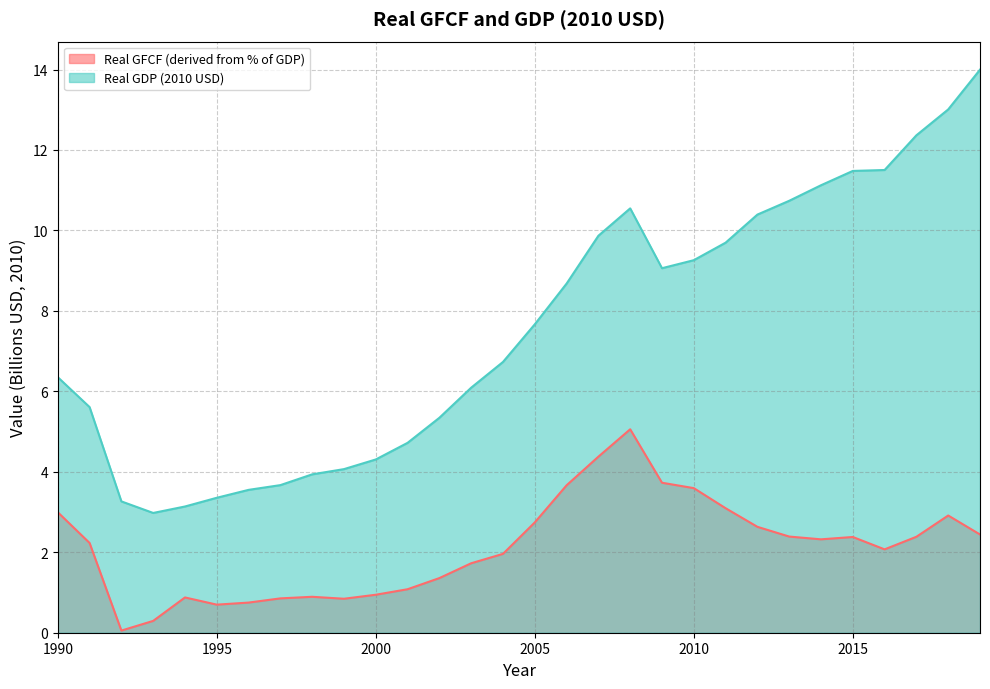

List the labels in order of Real GFCF (derived from % of GDP) value, largest first.

2008, 2007, 2009, 2006, 2010, 2011, 1990, 2018, 2005, 2012, 2019, 2013, 2017, 2015, 2014, 1991, 2016, 2004, 2003, 2002, 2001, 2000, 1998, 1994, 1997, 1999, 1996, 1995, 1993, 1992